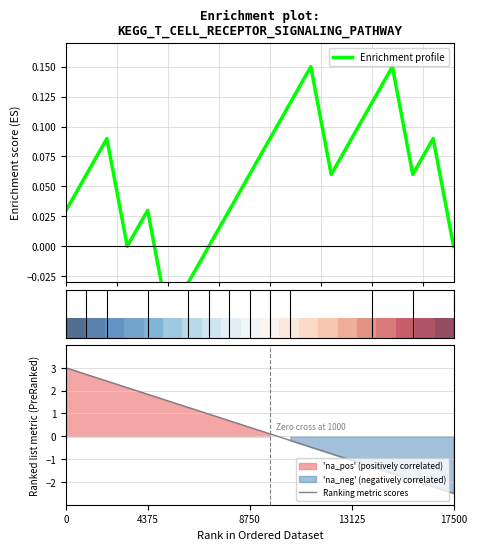

What is the highest value of the Ranking metric scores series?

3.0